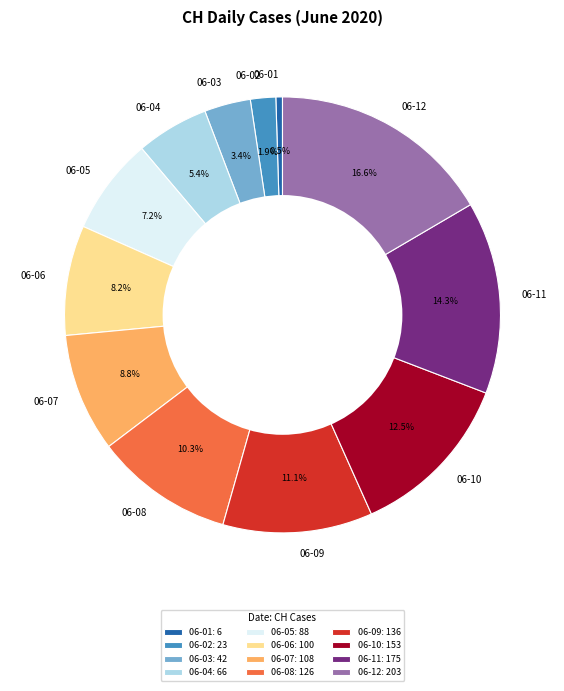

To the nearest percent, what is the difference between the largest and smallest slice percentages?

16%